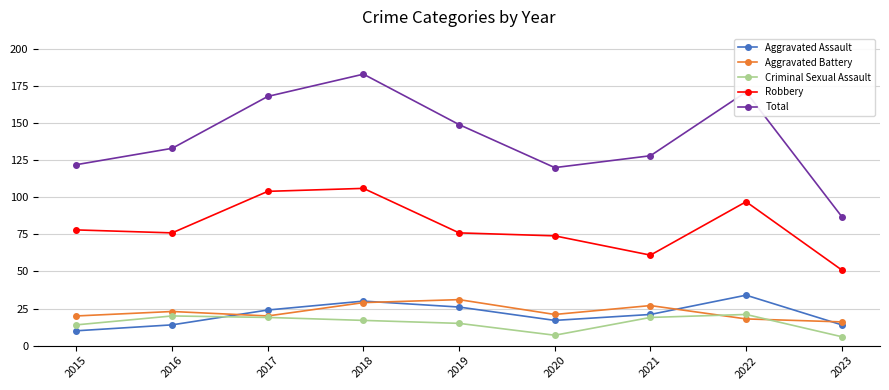

At which category is the sum across all series the highest?

2018